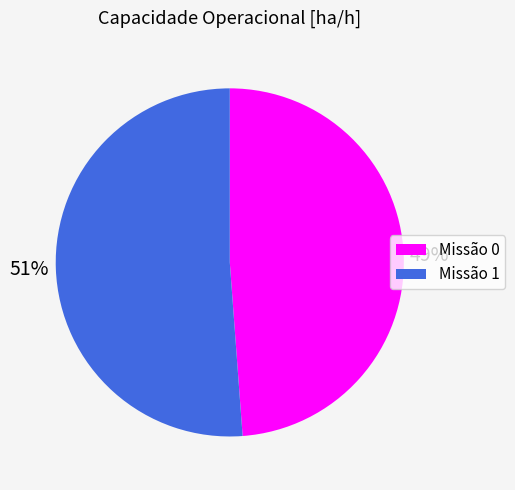

Does any single category account for the majority?

Yes